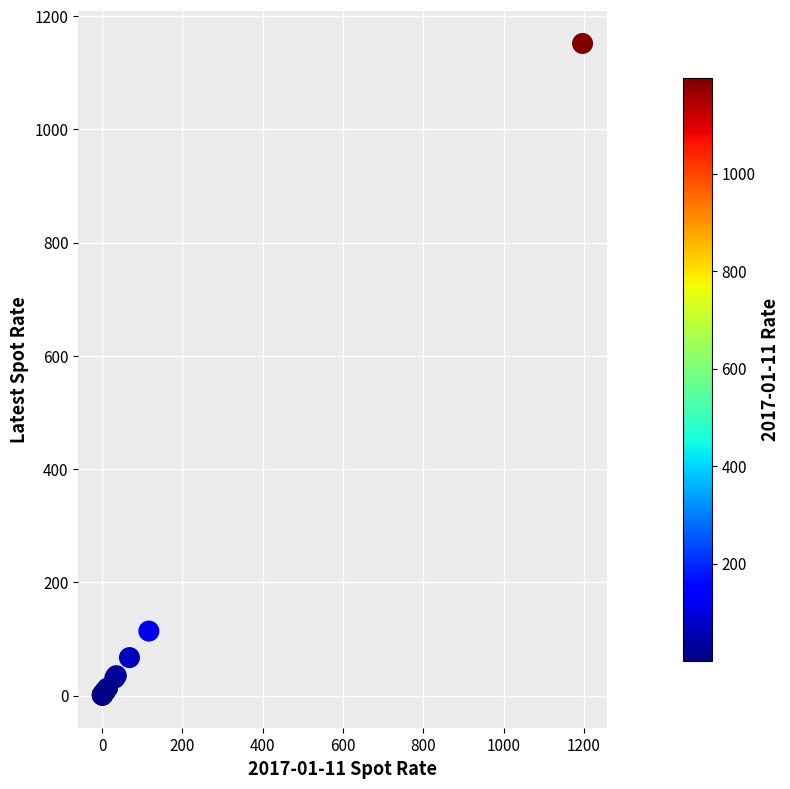

What Y value in the scatter plot is closest to 576?

113.9